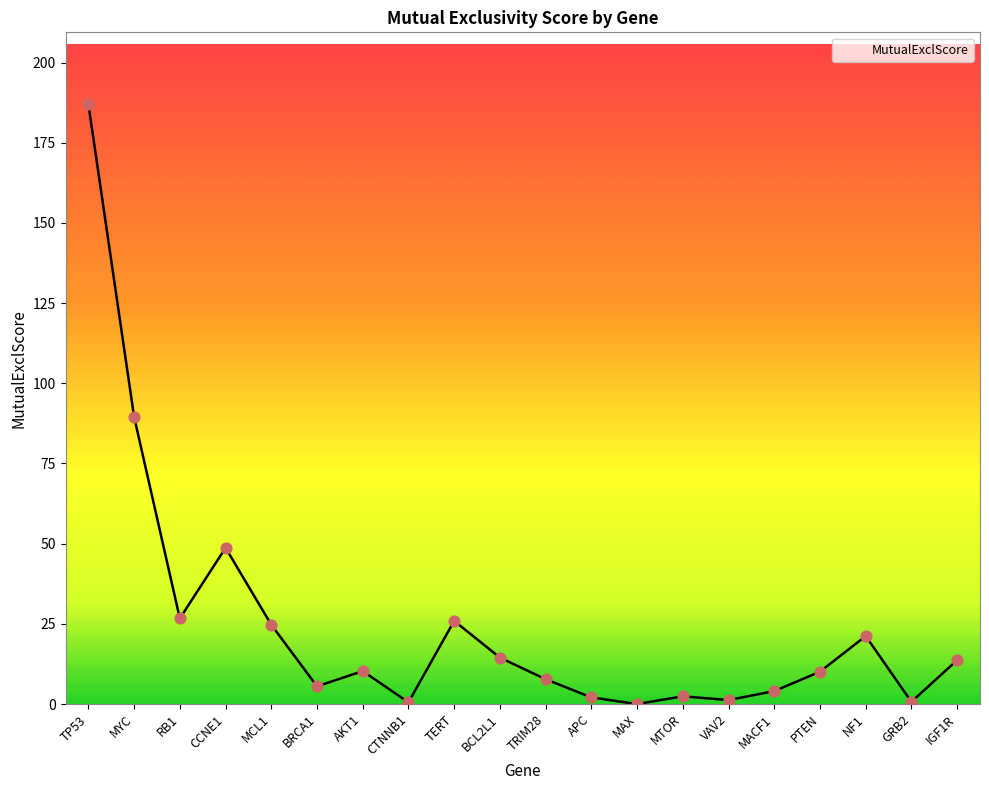

What is the change in value from MCL1 to BRCA1?

-19.2